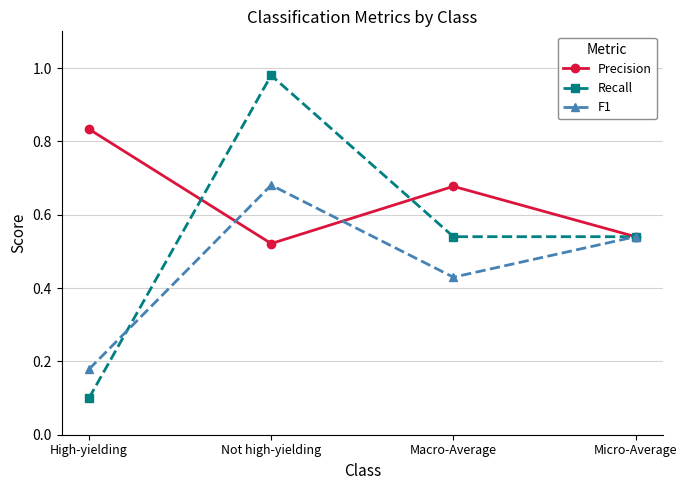

How many interior local peaks does the Recall series have?

1